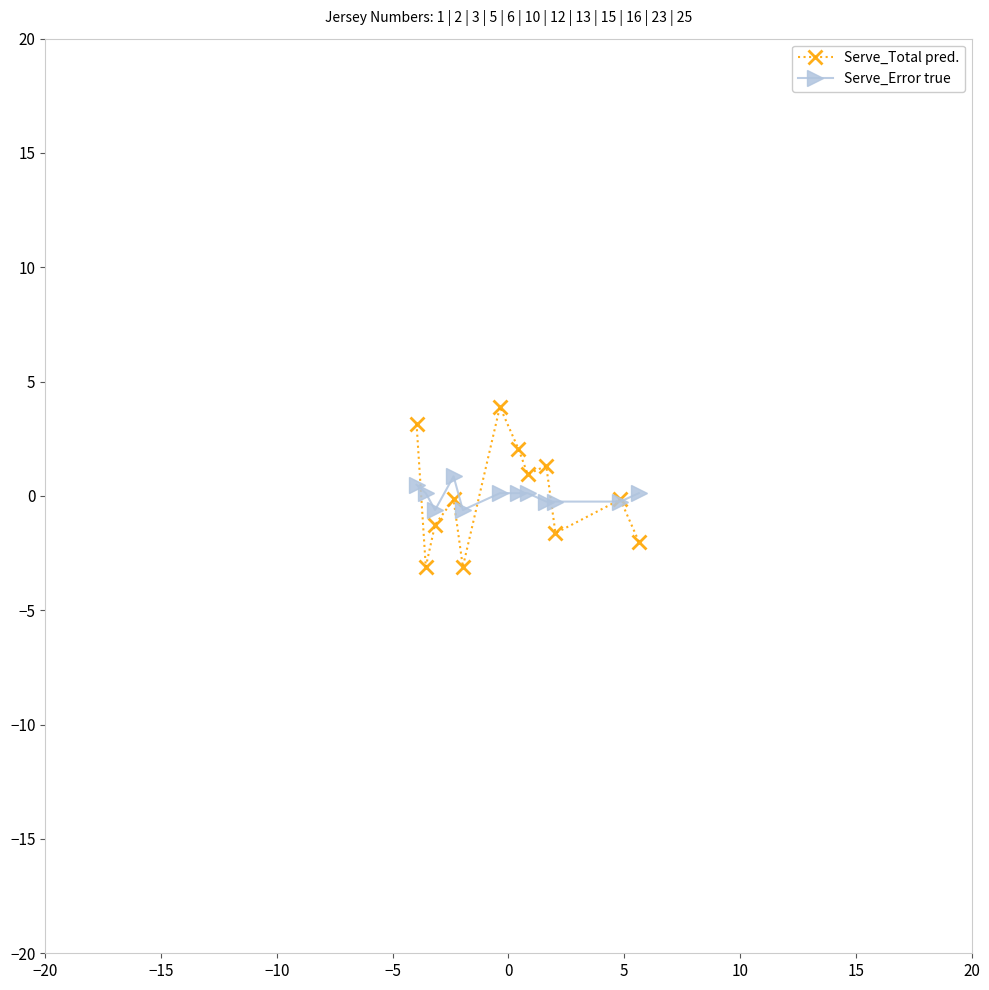

Reading left to right, list all the values displayed in this chart.

Serve_Total pred.: 3.2	-3.1	-1.3	-0.2	-3.1	3.9	2.1	1.0	1.3	-1.6	-0.2	-2.0
Serve_Error true: 0.5	0.1	-0.6	0.9	-0.6	0.1	0.1	0.1	-0.2	-0.2	-0.2	0.1